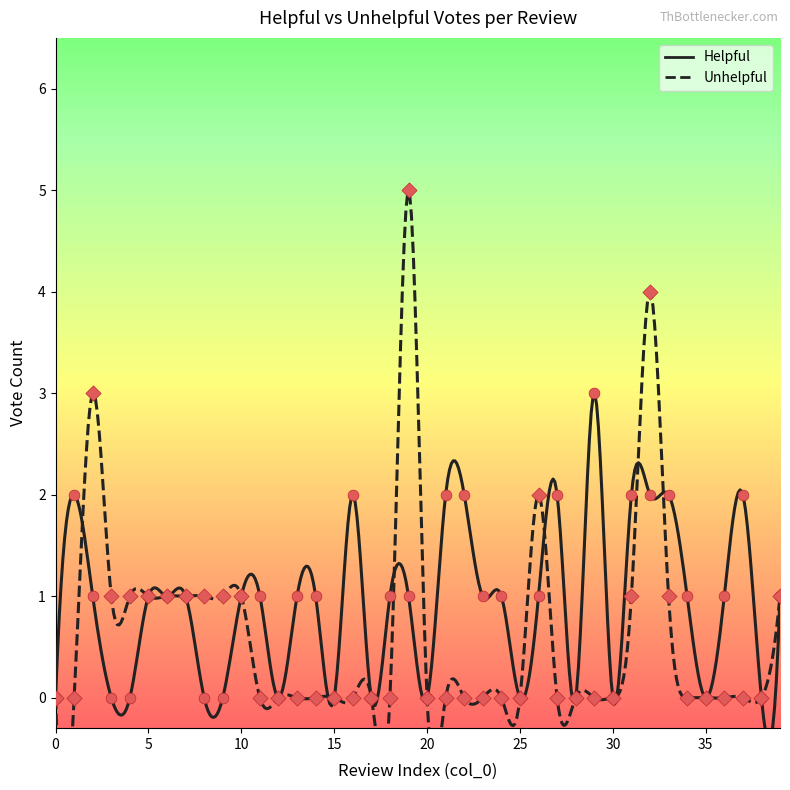

Which series reaches the minimum Y coordinate?

Helpful